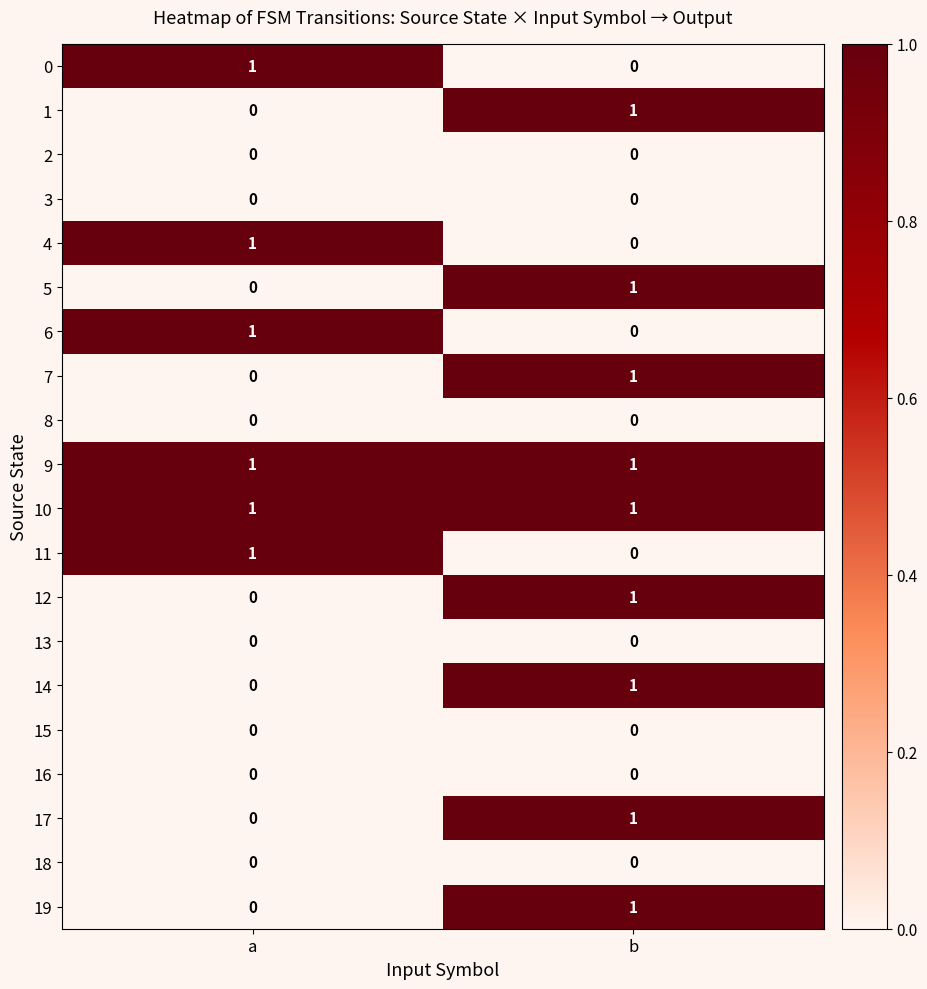

What is the total value across all series at a?

6